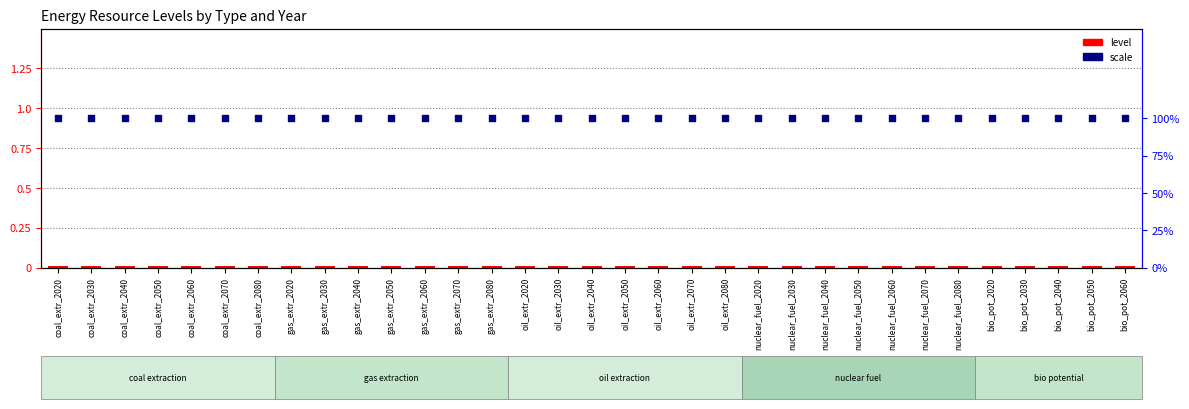

Which series has the largest total across all categories?

scale